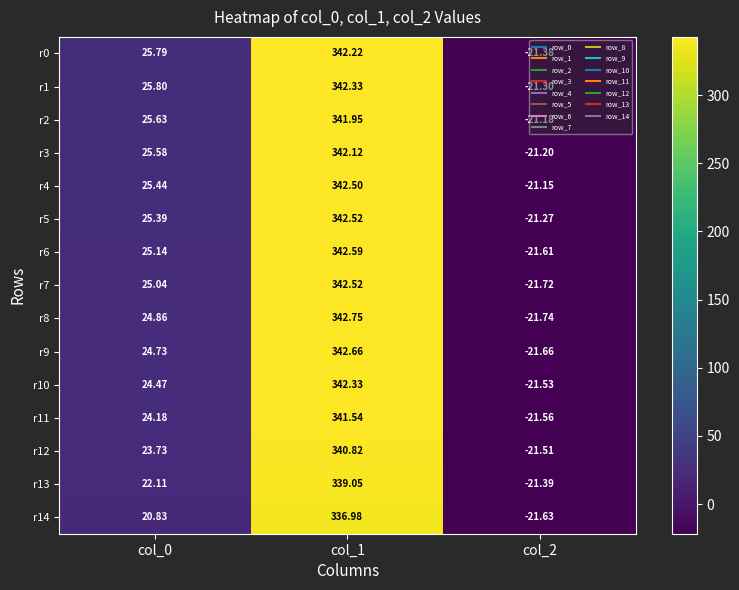

Is the value of r1 at col_2 greater than the value of r6 at col_2?

Yes